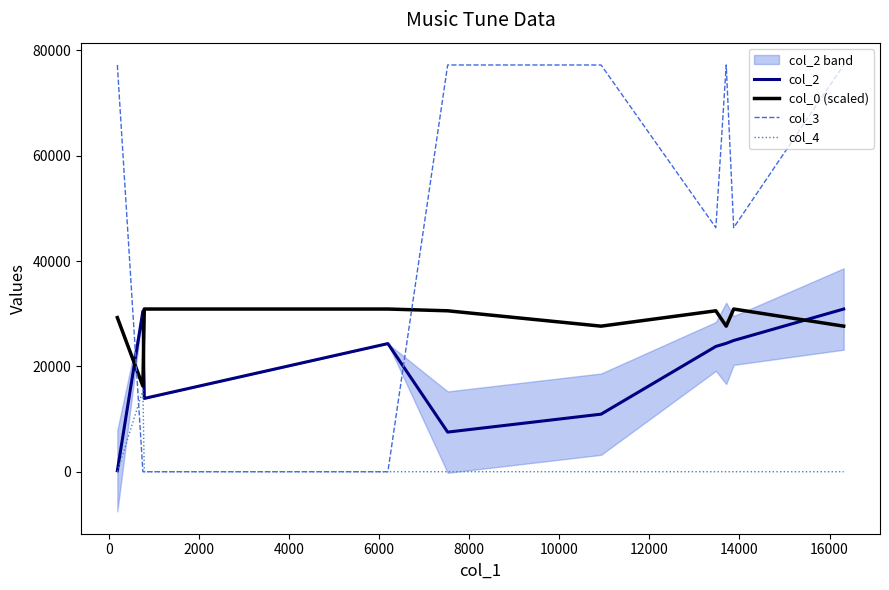

How many data points does each series have?

10